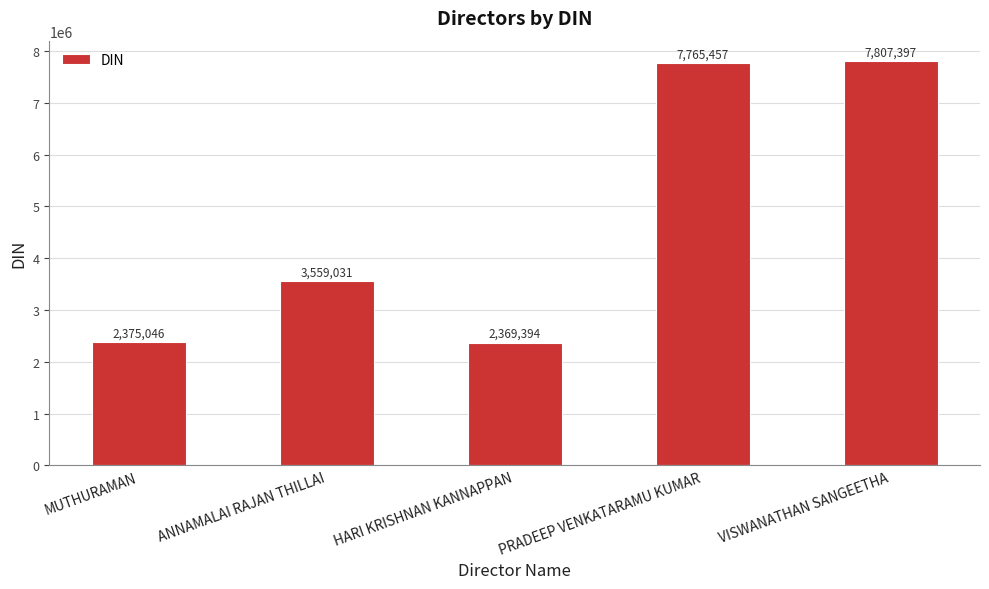

What is the average value?

4775265